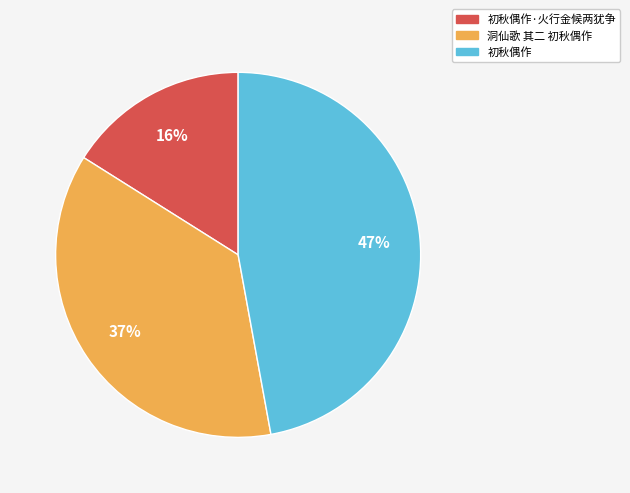

To the nearest percent, what percentage of the pie is 洞仙歌 其二 初秋偶作?

37%